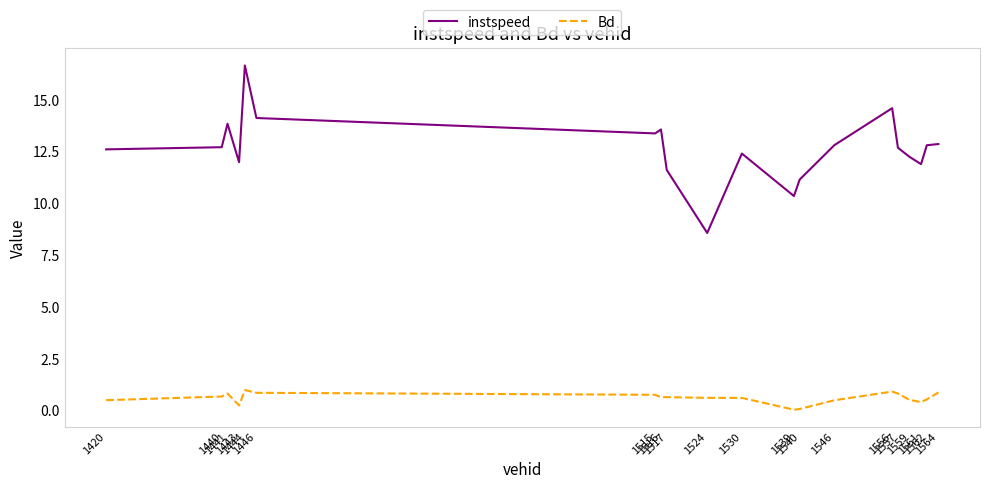

Does the chart display data point markers on the line(s)?

No